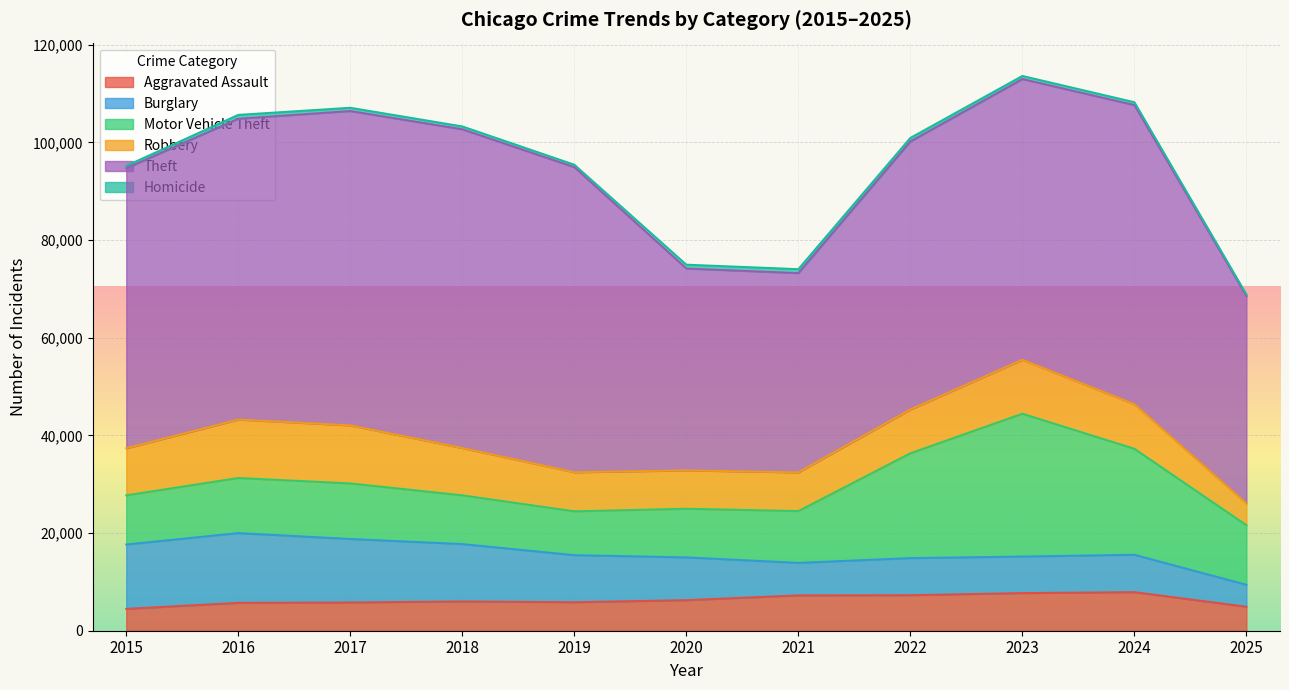

Where does the Aggravated Assault series first go above 6002?

2020